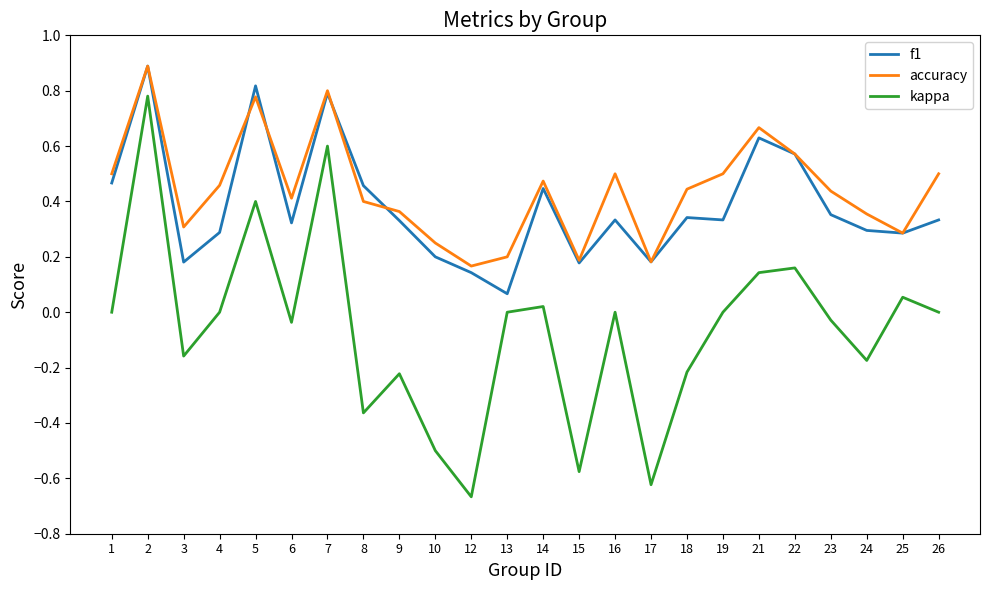

At how many categories does at least one series exceed 0?

24